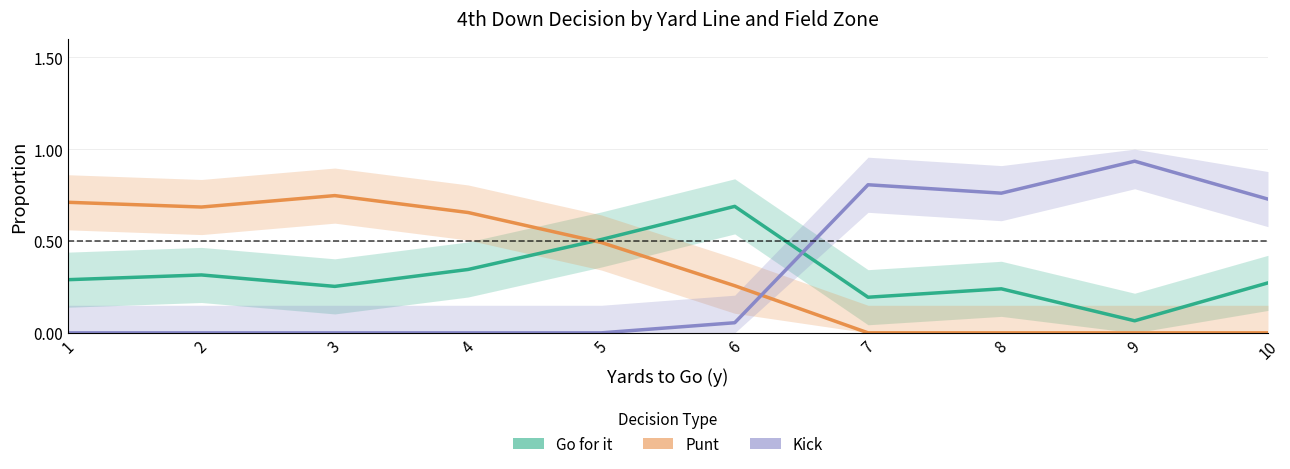

Which has a higher value, 4 or 10?

4